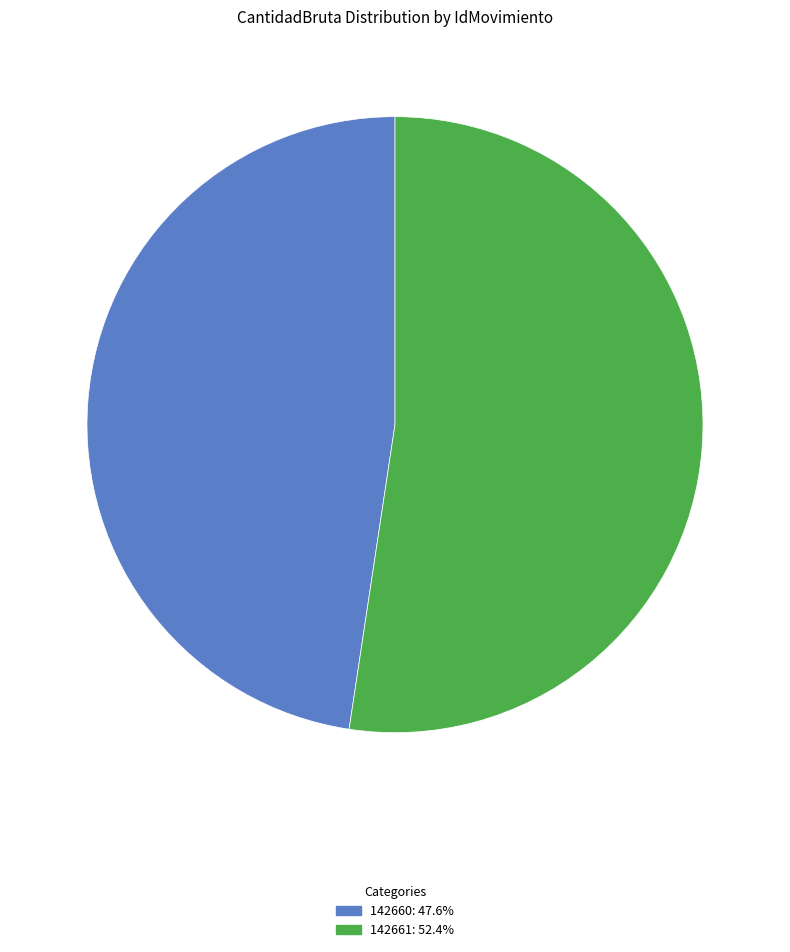

Approximately how many times larger is the value at 142661: 52.4% compared to 142660: 47.6%?

1.1